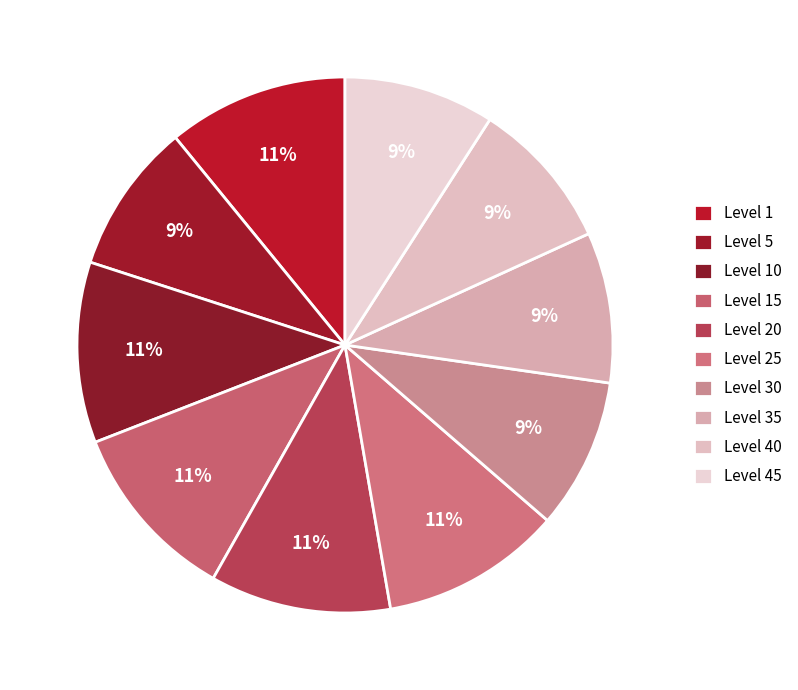

How many segments does this pie chart have?

10